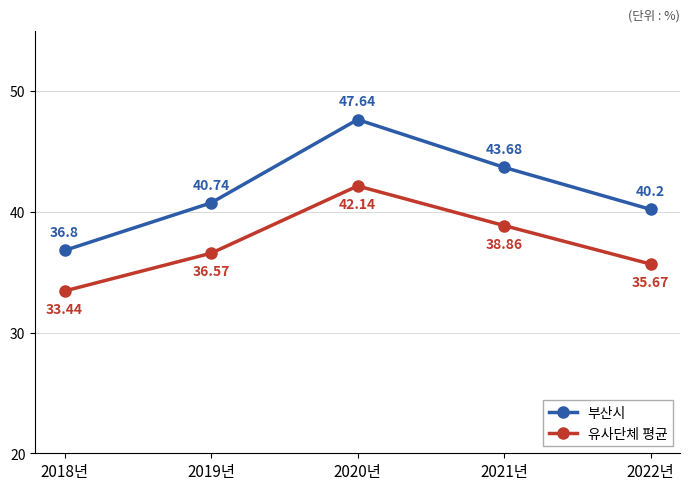

True or false: 부산시 and 유사단체 평균 cross at least once.

False